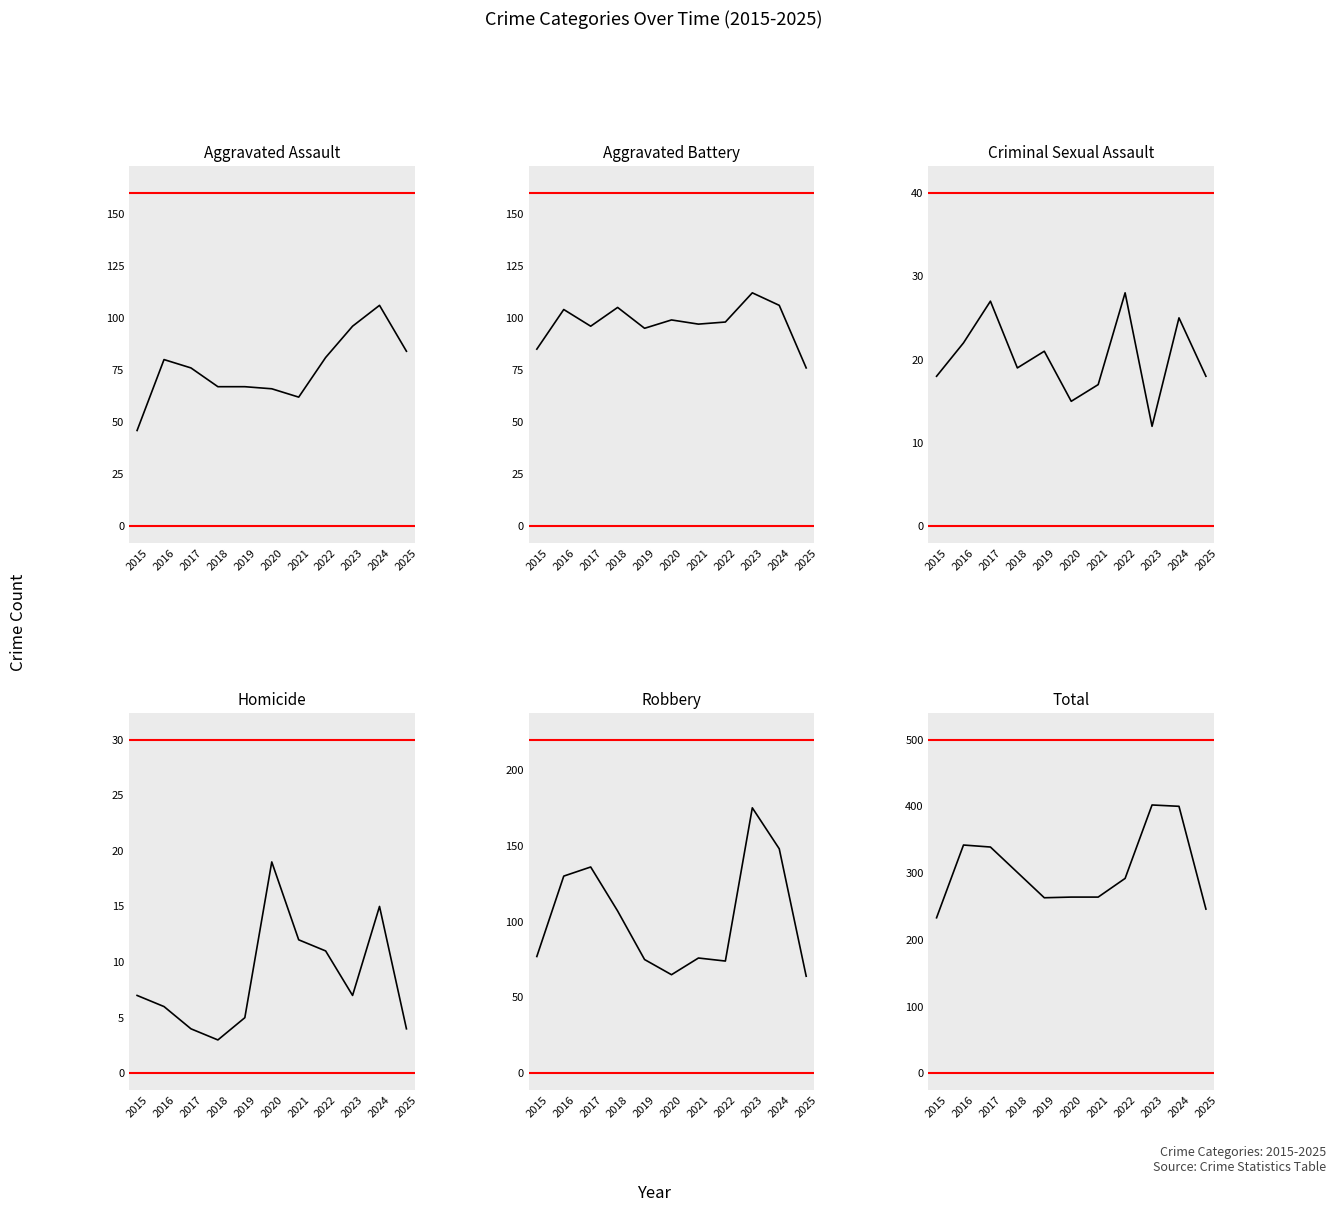

What is the average value of the Criminal Sexual Assault series?

20